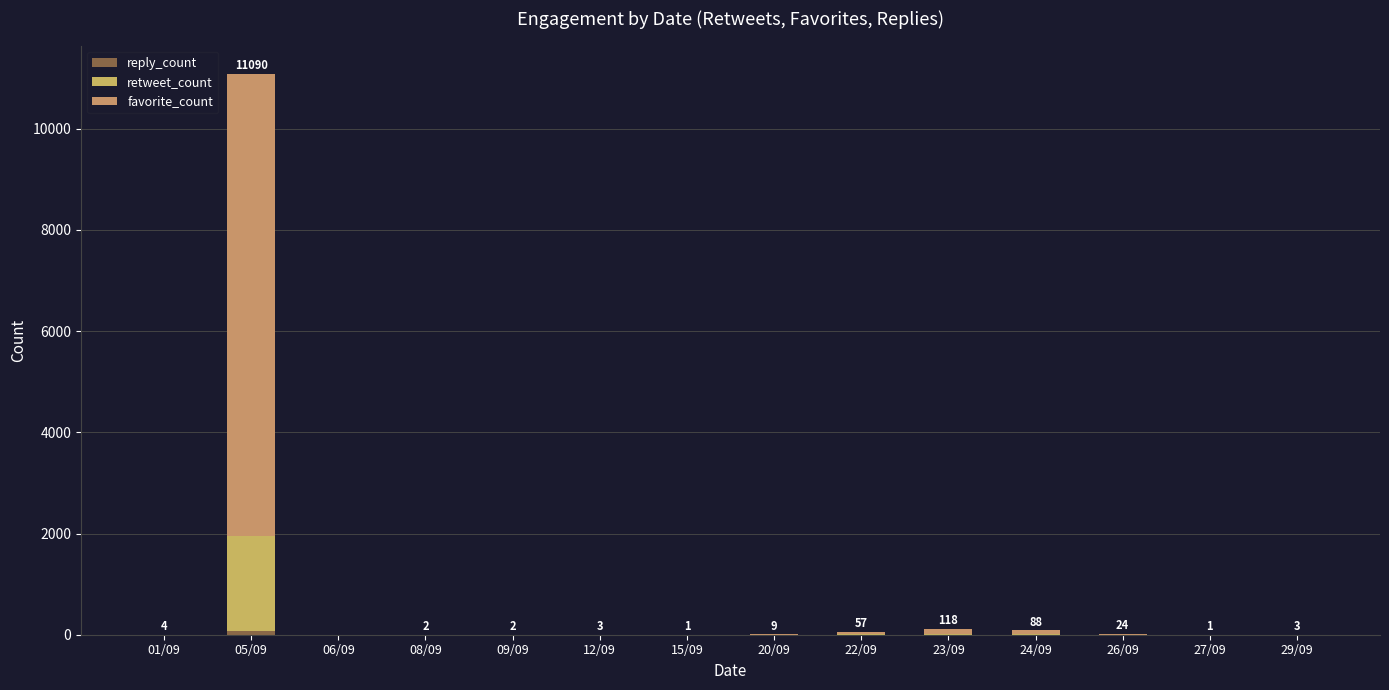

Does the chart contain stacked bars?

Yes